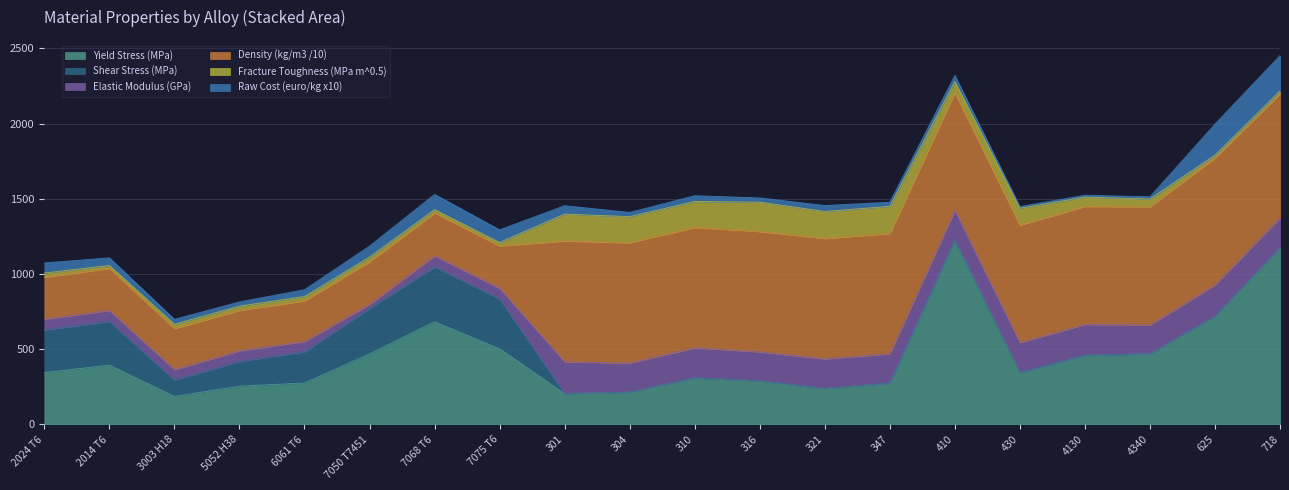

Does the chart have visible grid lines?

Yes